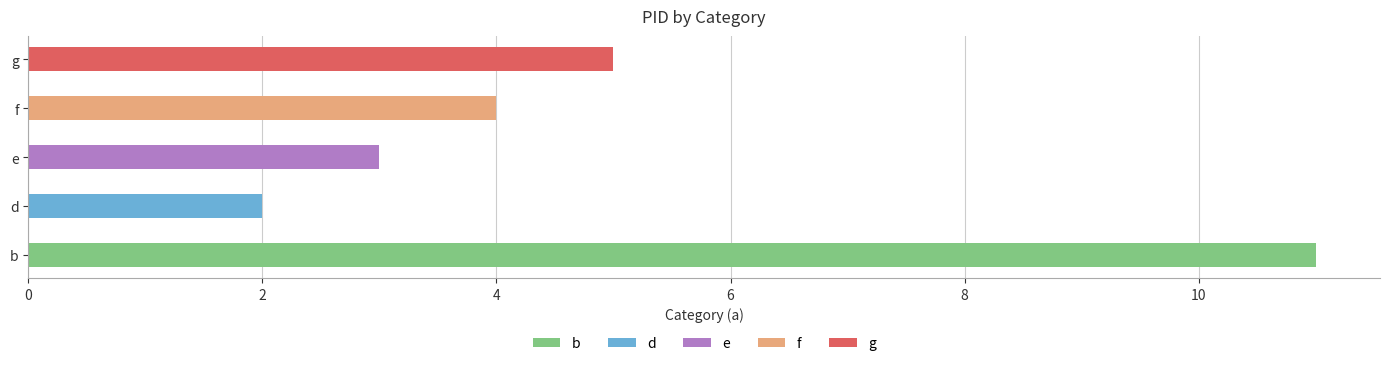

Approximately how many times larger is the value at b compared to e?

3.7